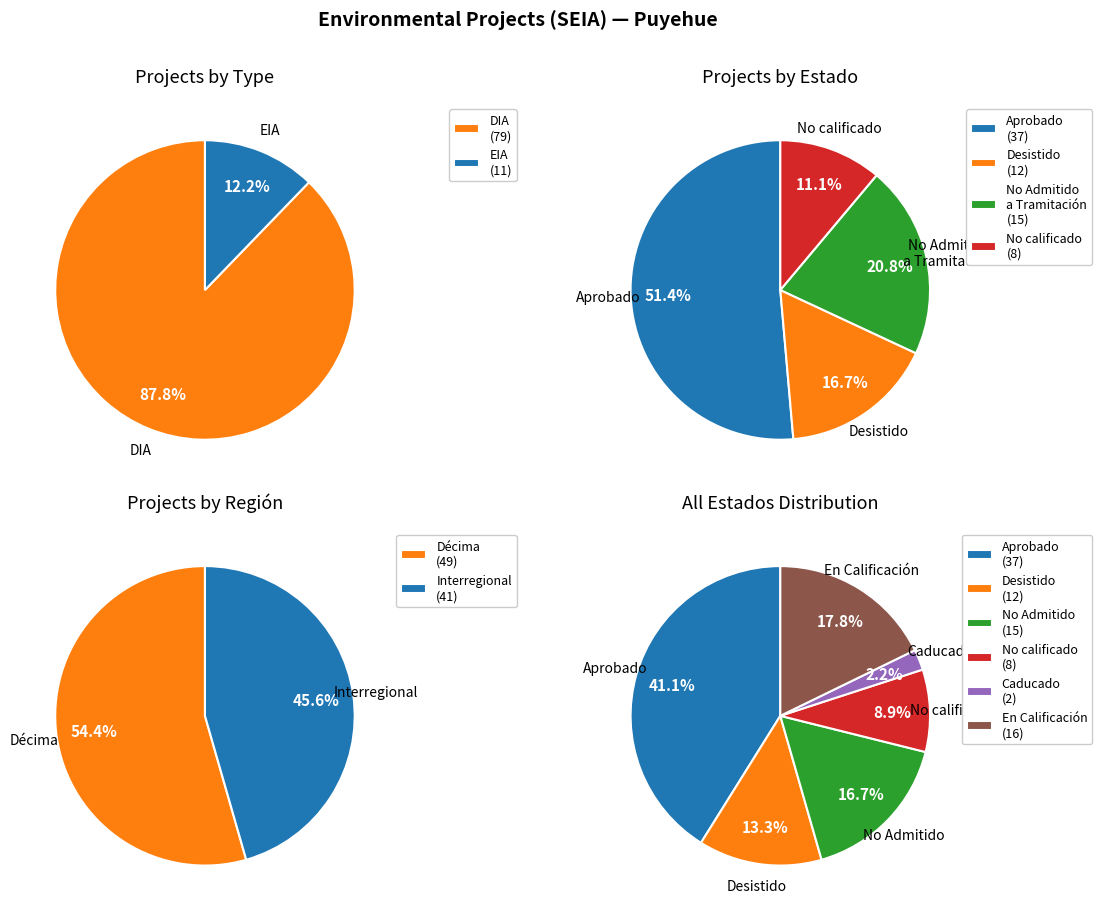

Is it true that DIA is 99% of the pie?

False